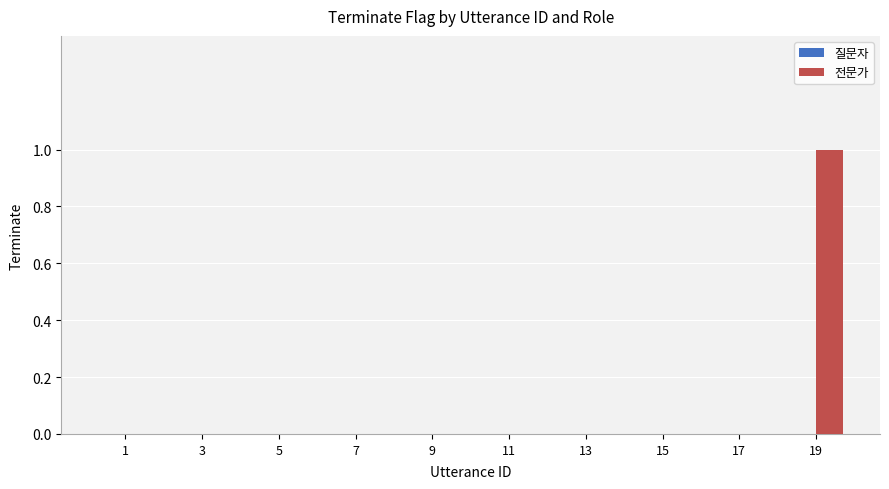

How many distinct data groups are displayed?

1